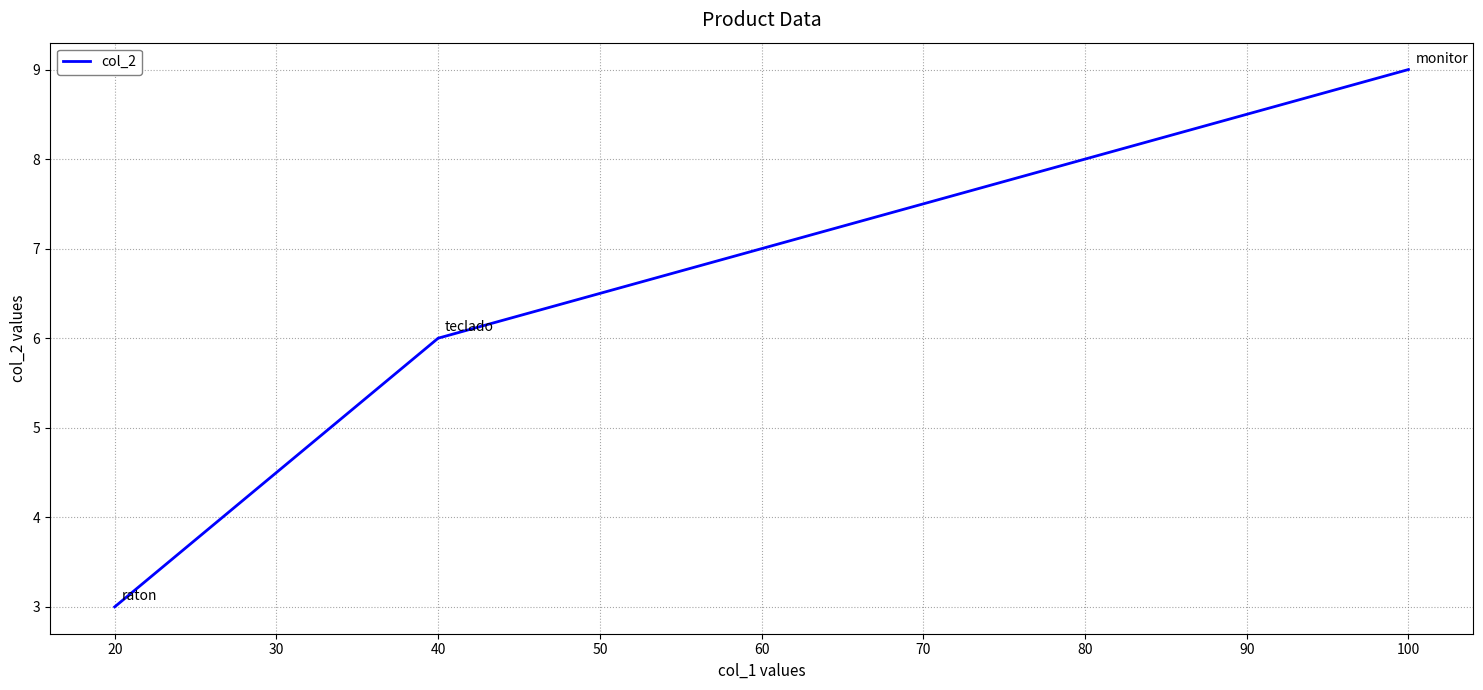

What is the value of the 2nd point from the left?

6